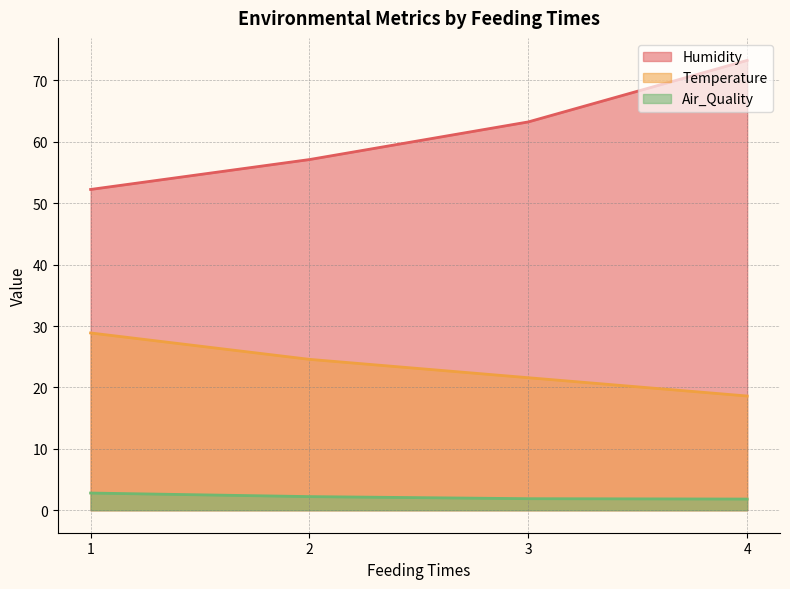

How many lines are shown in the chart?

3